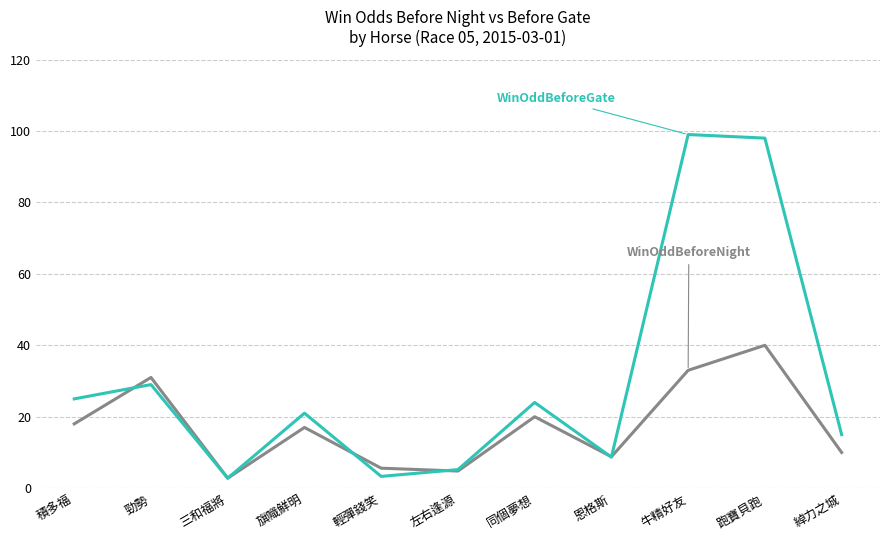

What is the spread (max minus min) of values at 積多福?

7.0